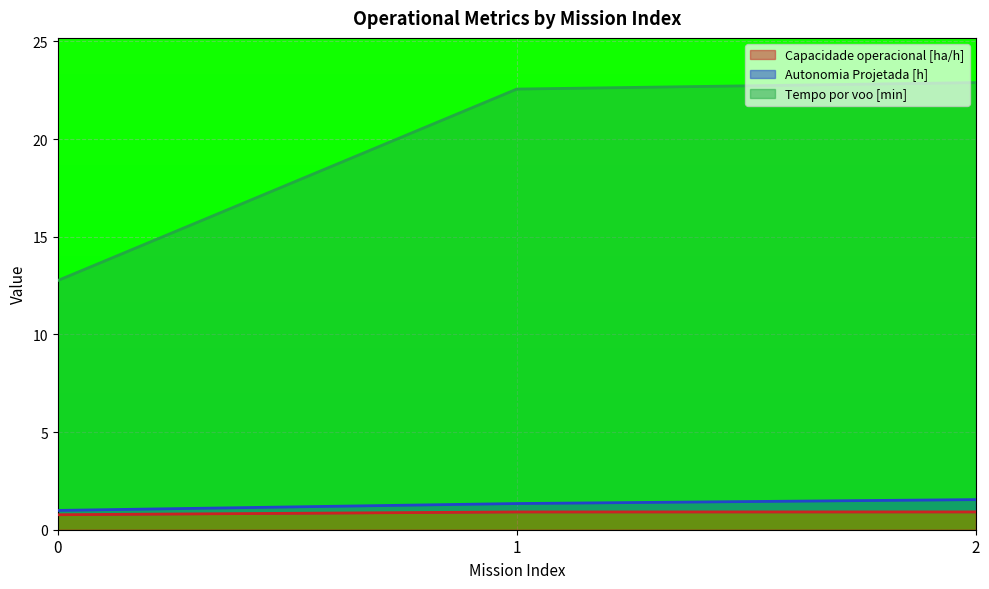

What is the minimum value shown in the chart?

0.8